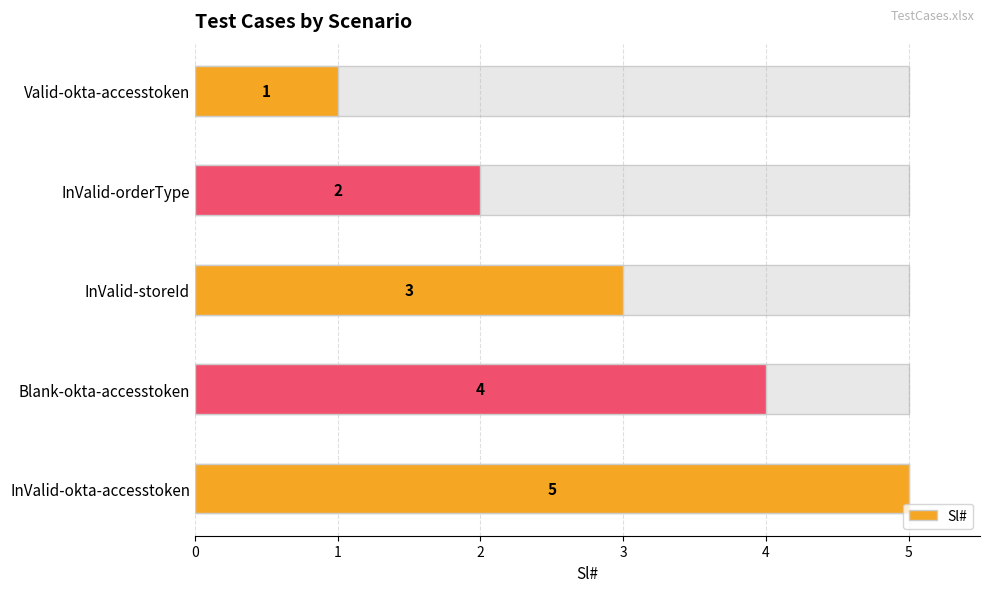

What is the average value?

3